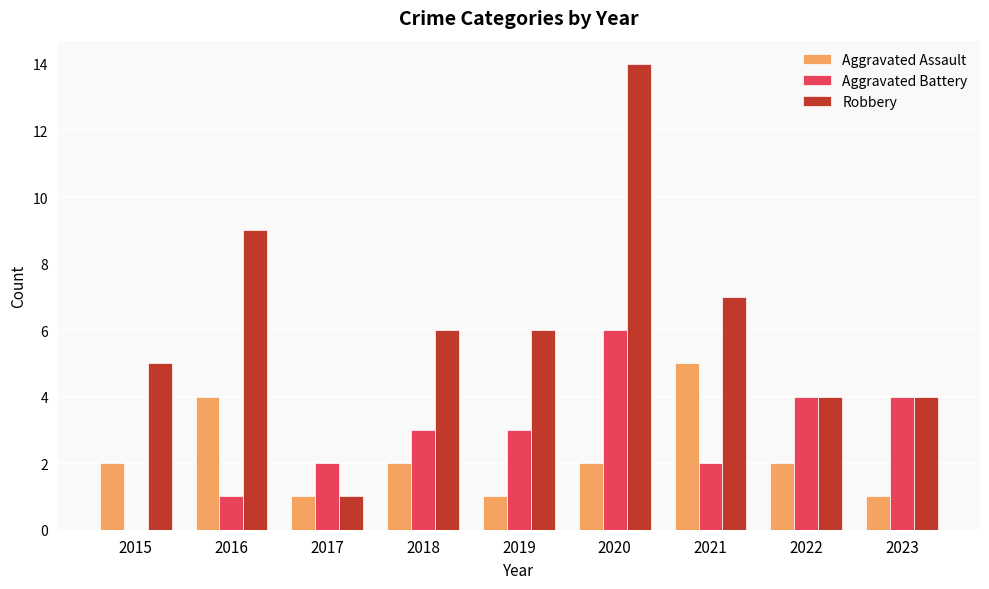

What is the average value of the Aggravated Battery series?

3